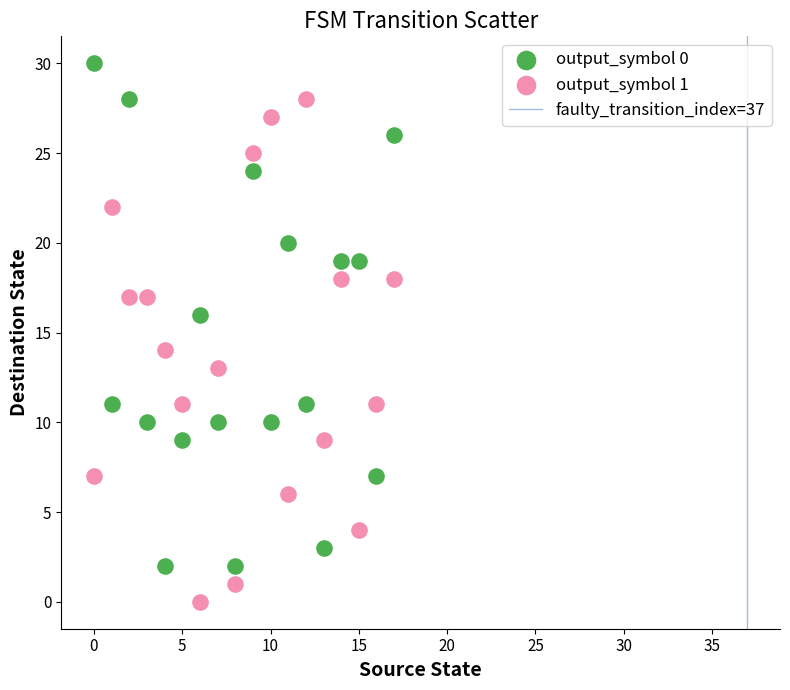

Which series contains the lowest Y value?

output_symbol 1